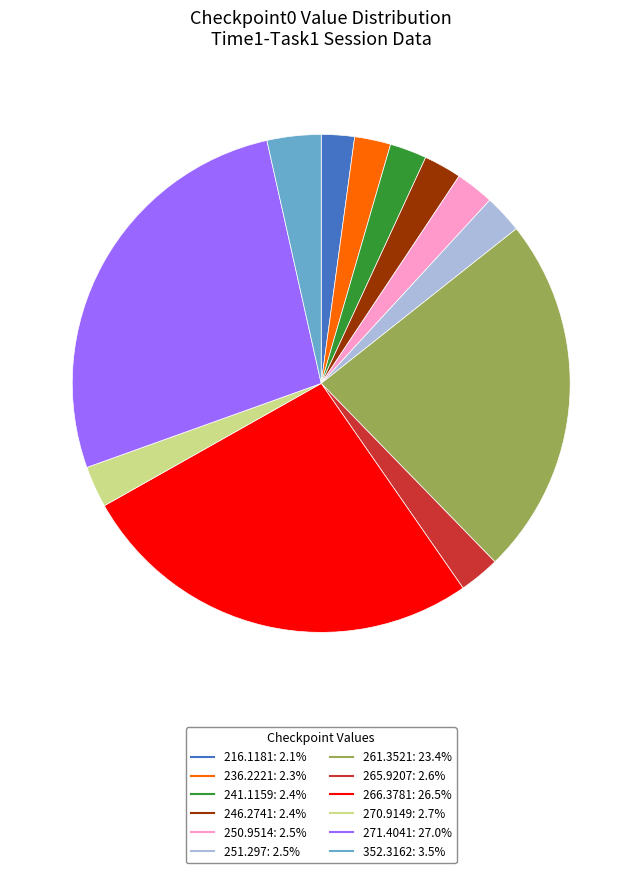

Is there a majority slice in this chart?

No